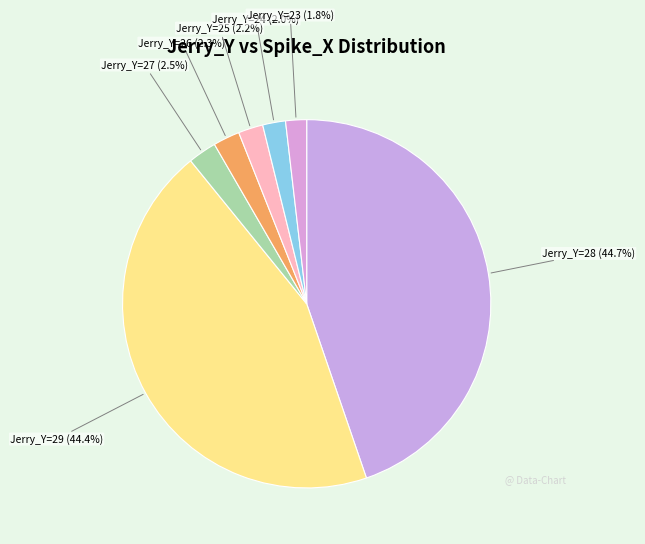

To the nearest percent, what is the average slice percentage?

14%